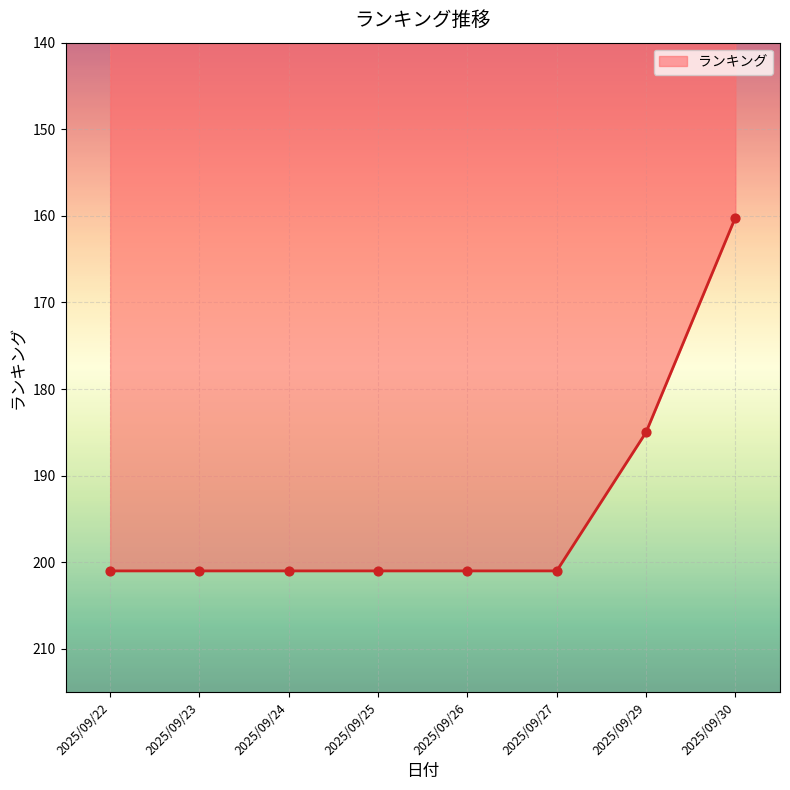

What is the change in value from 2025/09/24 to 2025/09/29?

-16.0